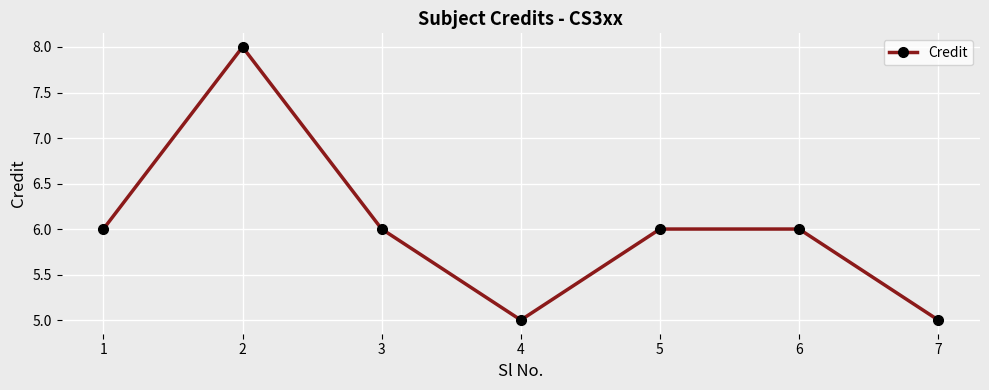

Approximately how many times larger is the value at 4 compared to 5?

0.8